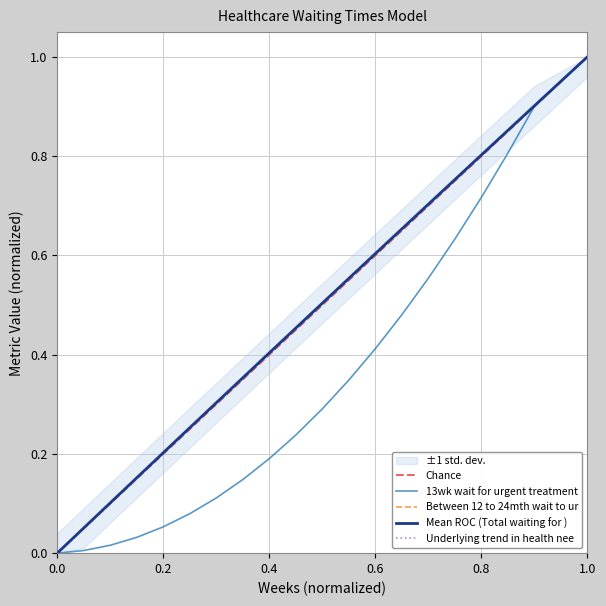

At how many categories does at least one series exceed 0?

19